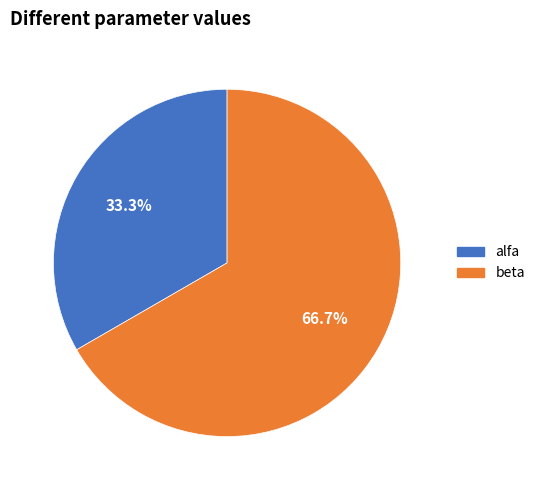

True or false: alfa accounts for 23% of the total.

False